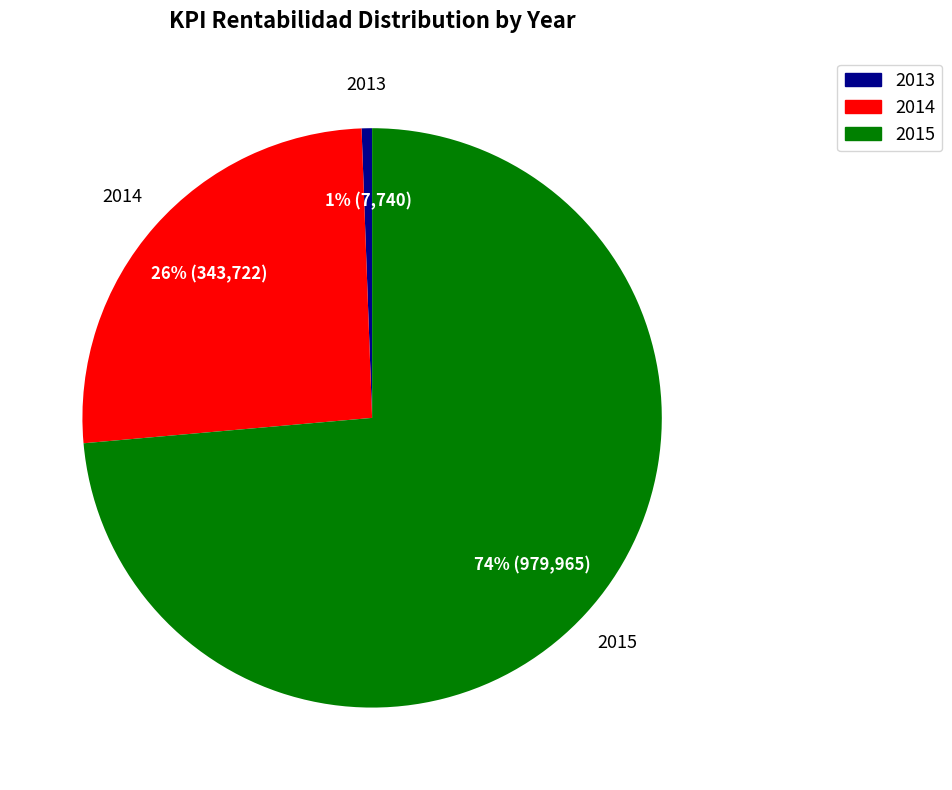

Is there a majority slice in this chart?

Yes